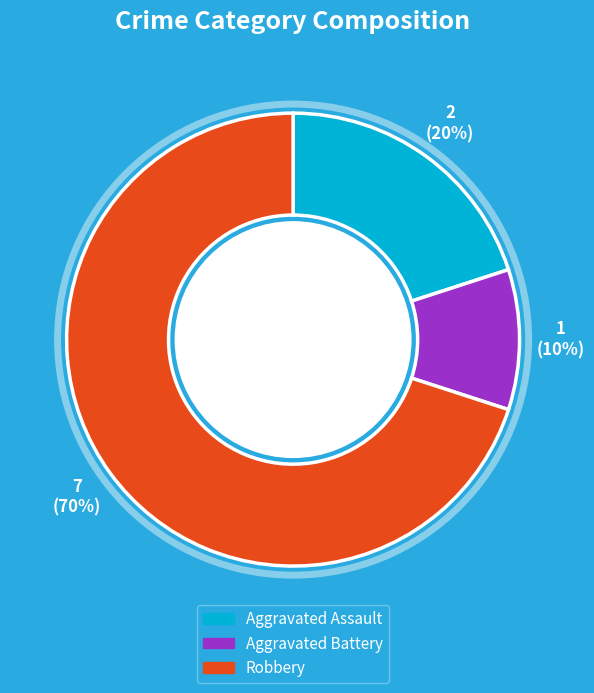

Is there a majority slice in this chart?

Yes